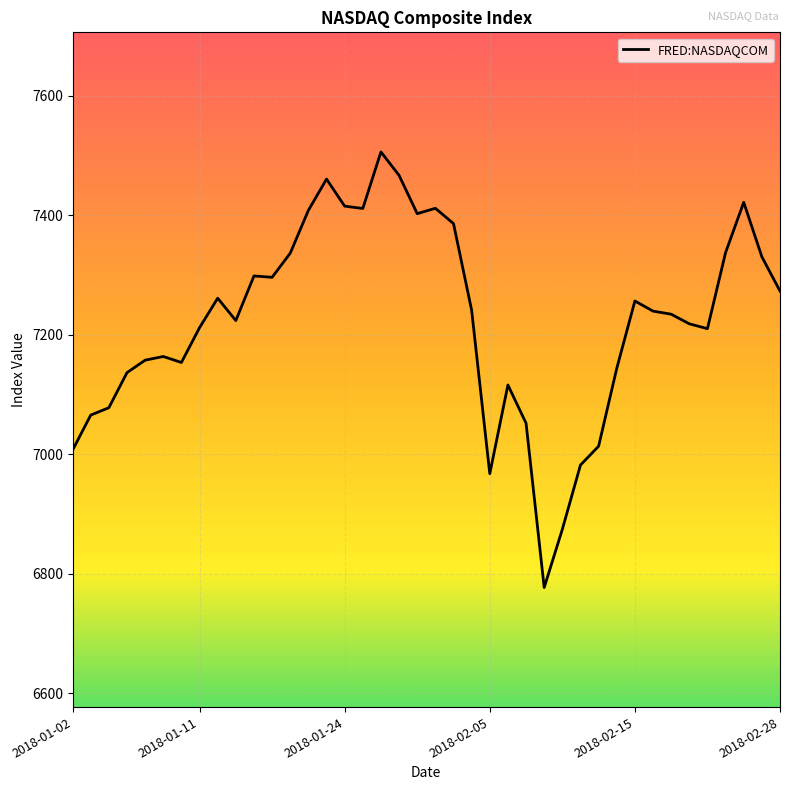

What is the difference between the maximum and minimum values?

728.6